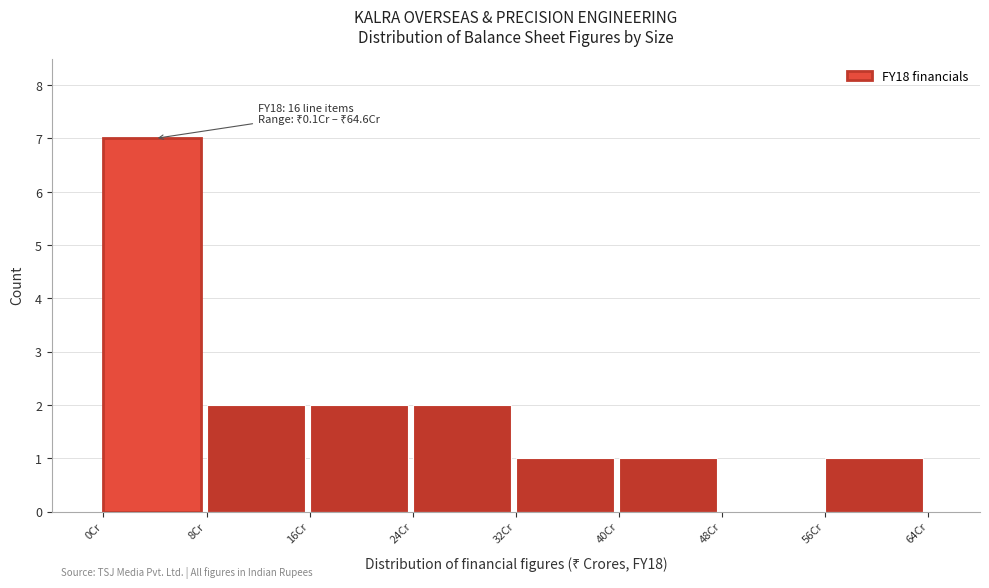

Which range on the x-axis has the tallest bar?

0 to 8